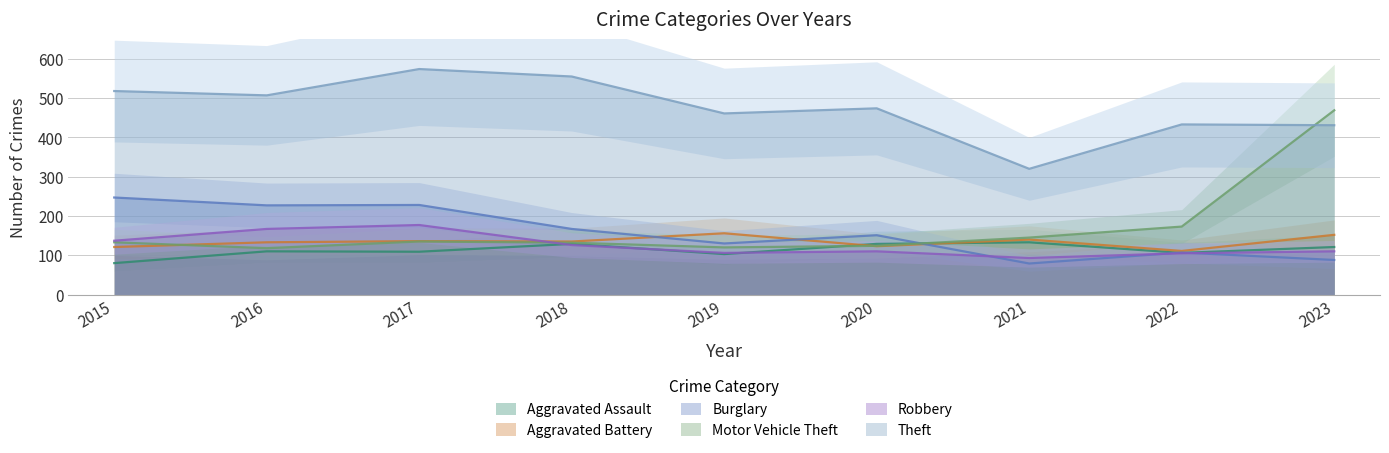

What is the approximate value of Aggravated Assault at 2016?

110